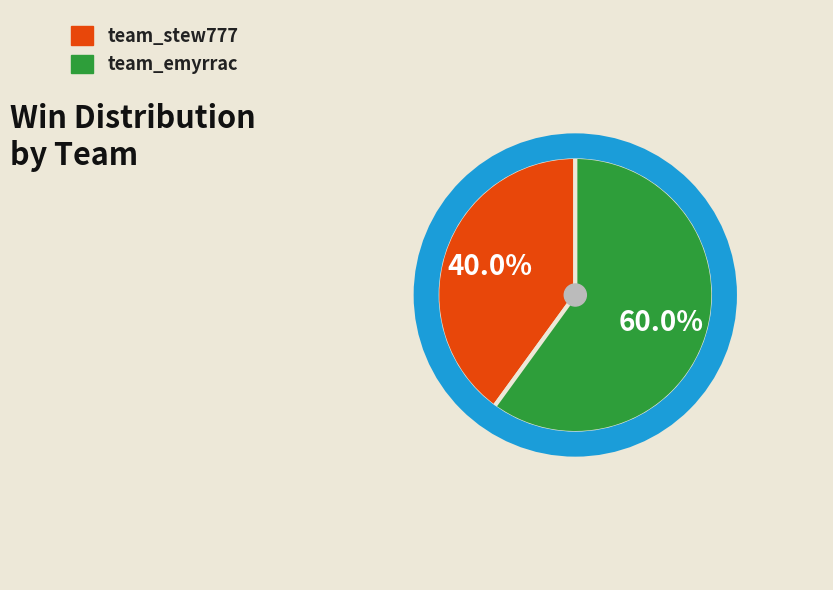

How many segments does this pie chart have?

2